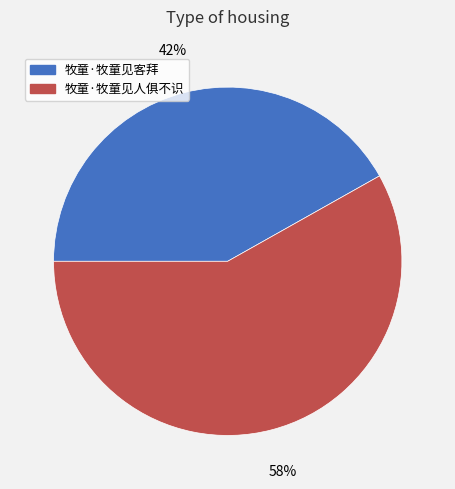

To the nearest percent, what is the difference between the largest and smallest slice percentages?

16%